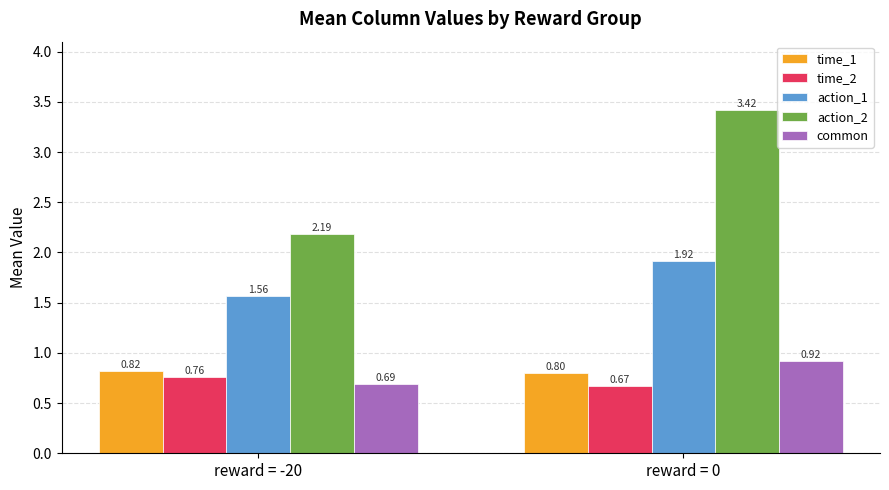

Are the bars grouped side by side (vs. stacked)?

Yes